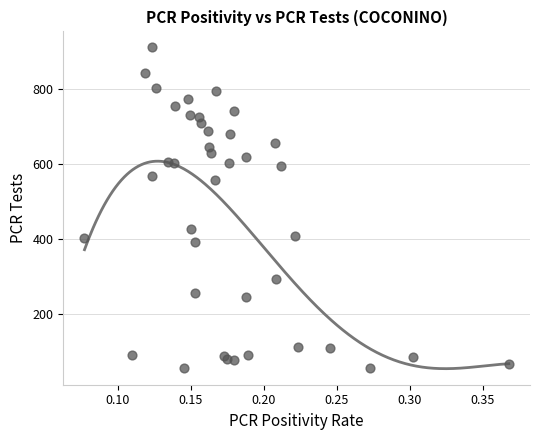

What Y value in the scatter plot is closest to 482?

426